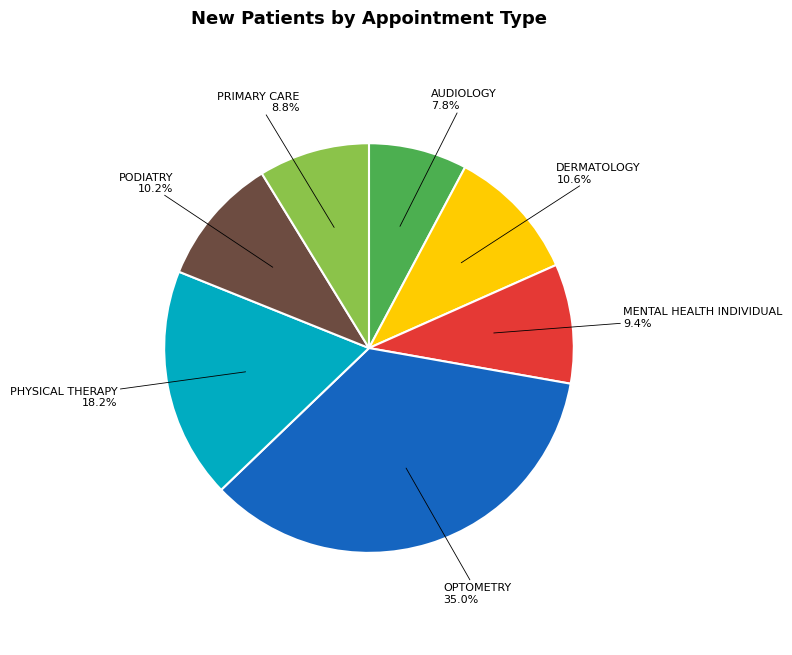

Which category has the smallest portion of the pie?

AUDIOLOGY